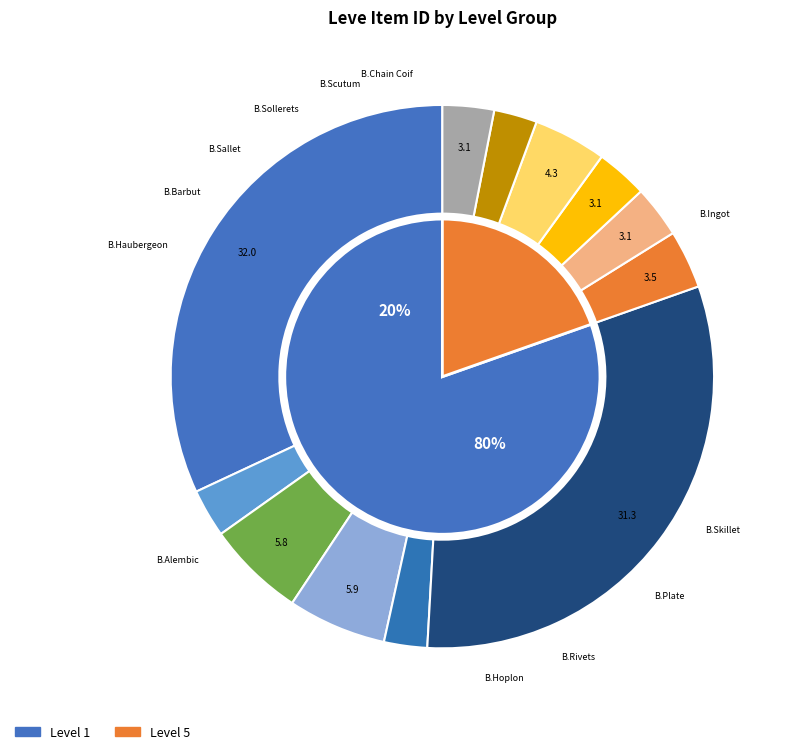

Is the sum of Bronze Plate and Bronze Hoplon greater than half?

No